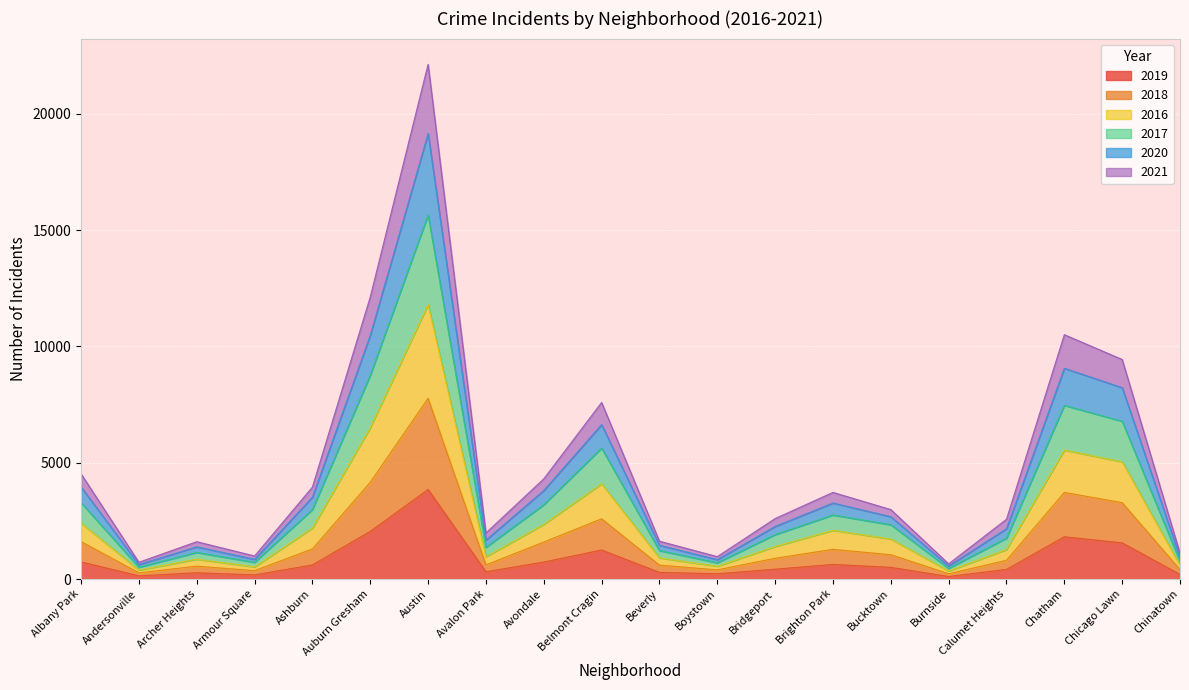

What are all the series names shown in the legend?

2019, 2018, 2016, 2017, 2020, 2021